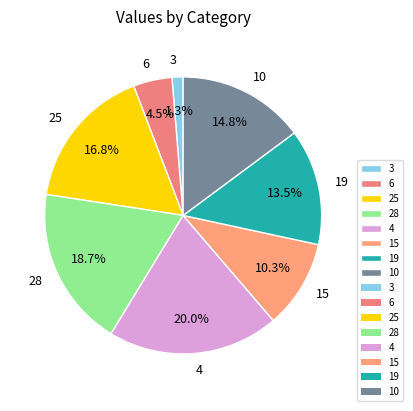

What is the total percentage of 15 and 4?

30.3%